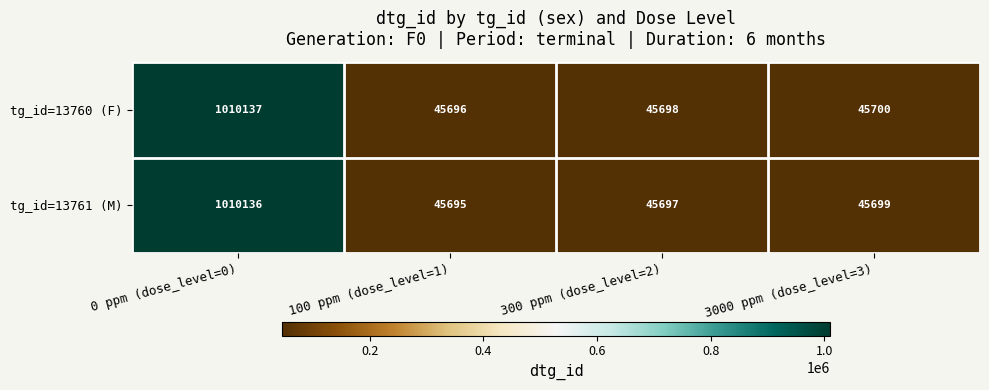

List the series in order of their peak value, lowest first.

tg_id=13761 (M), tg_id=13760 (F)